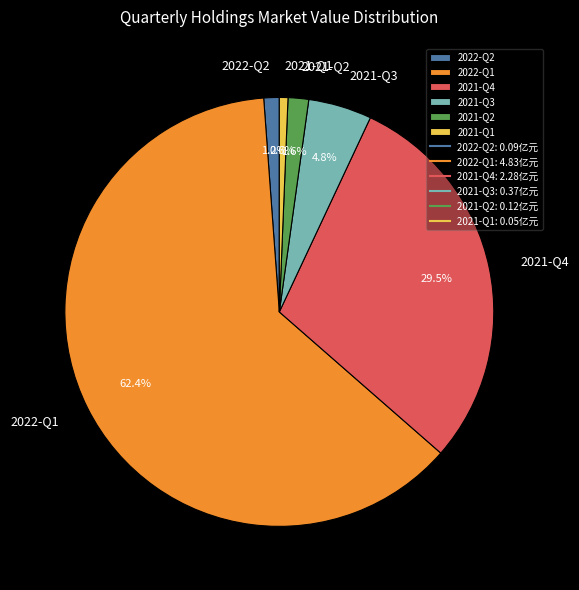

How many slices are in this pie chart?

6